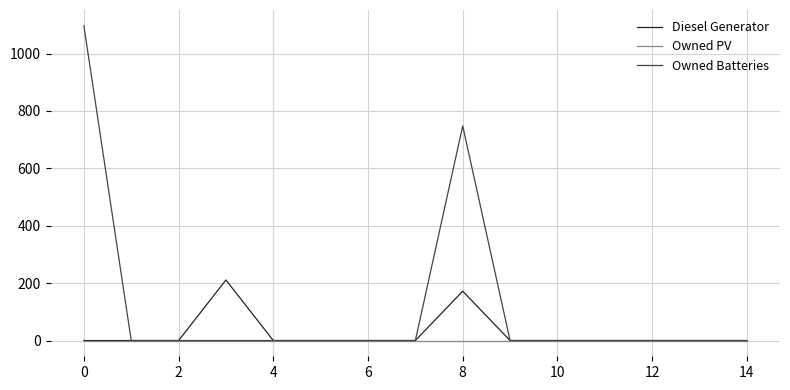

What are all the series names shown in the legend?

Diesel Generator, Owned PV, Owned Batteries